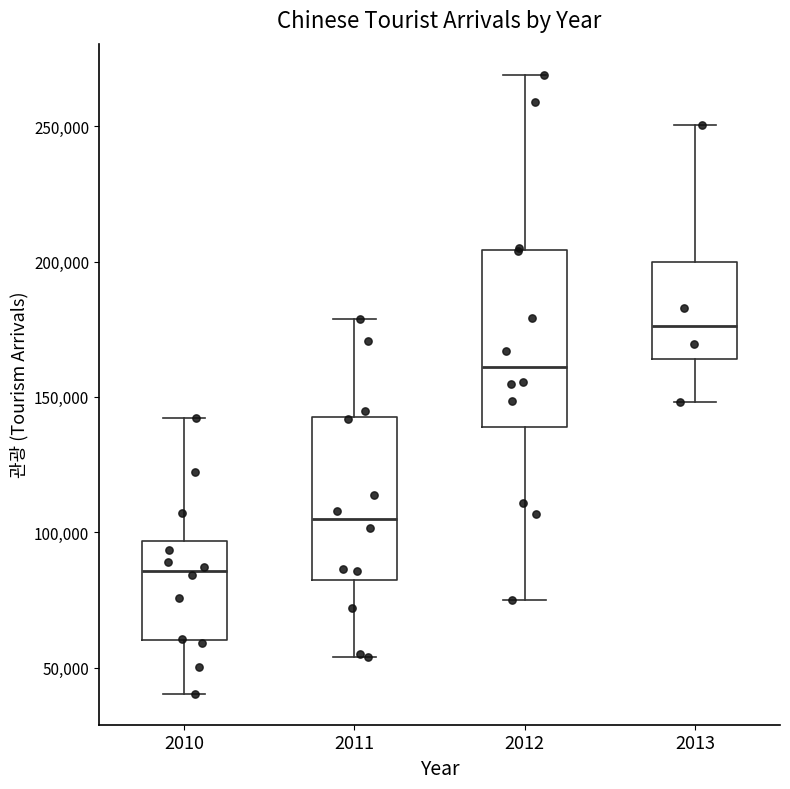

Where is the upper edge of the box at x = 2013 on the y-axis? The values are not printed on the chart, so give them approximately, as read against the axis.

200000